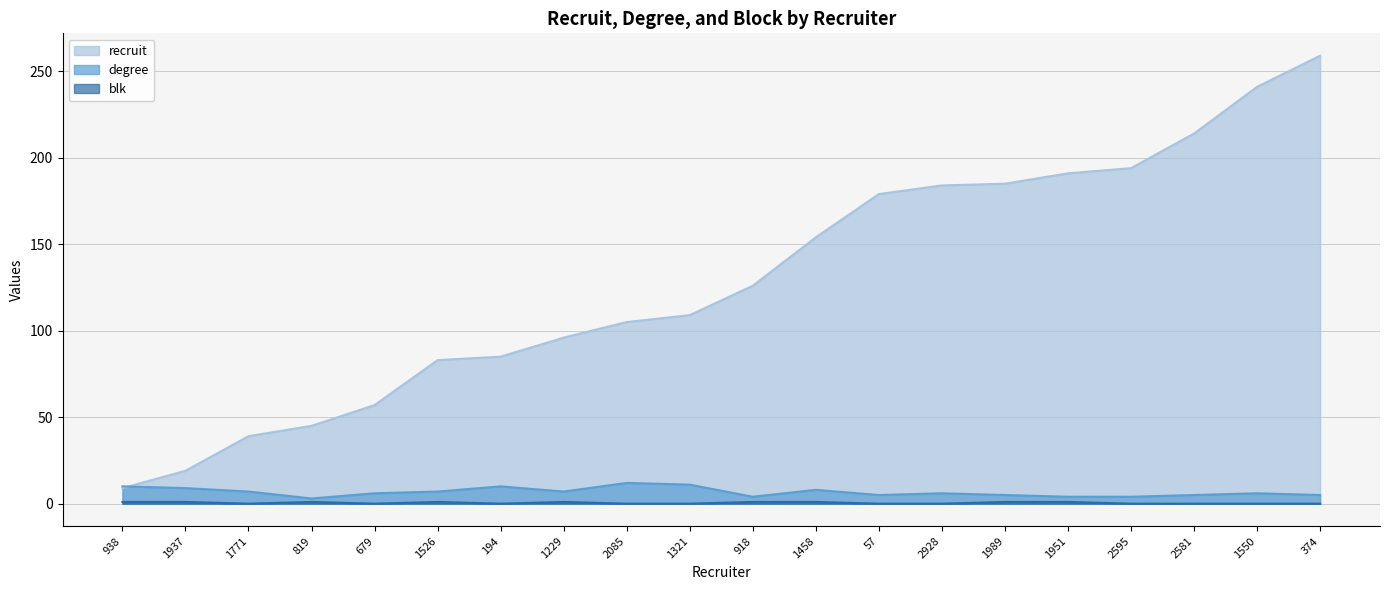

What position from the right is 819?

17